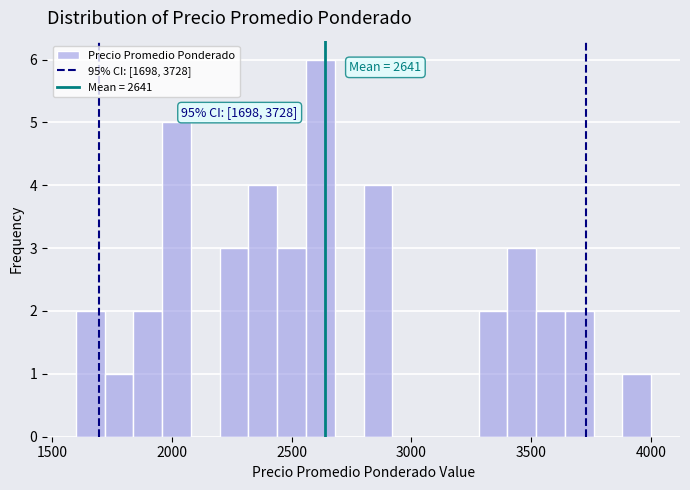

Around what value on the x-axis is the tallest bar? Give the approximate position of its centre, as read against the axis.

2600